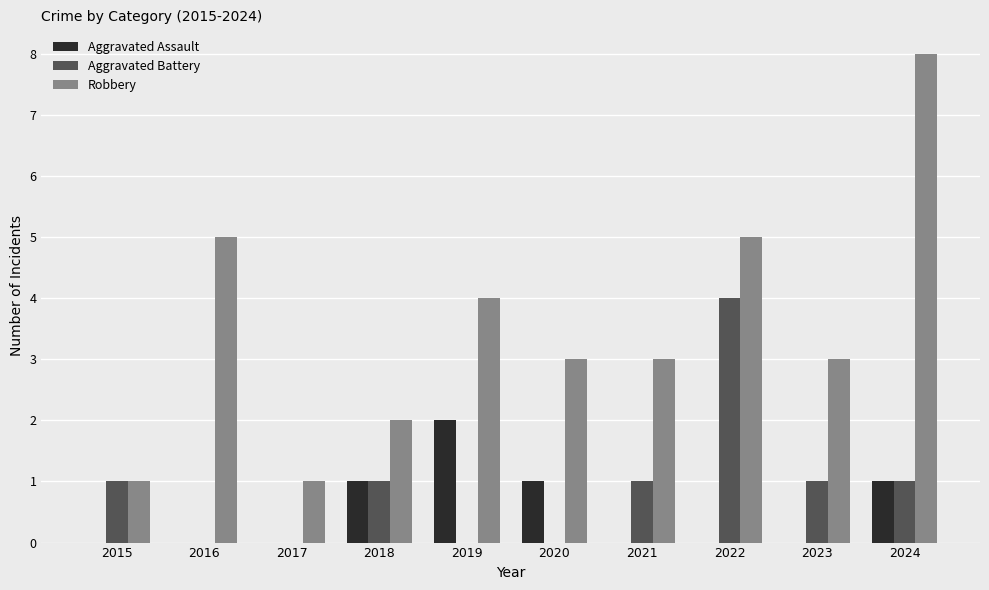

How many groups of bars are there?

10